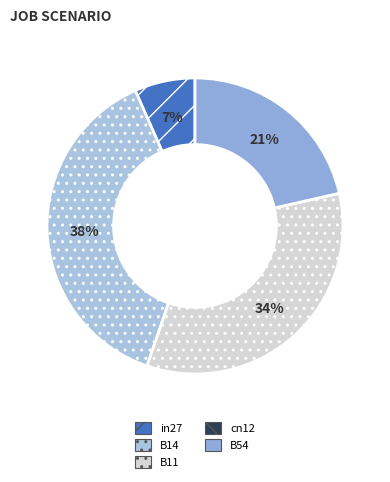

How many slices are in this pie chart?

5